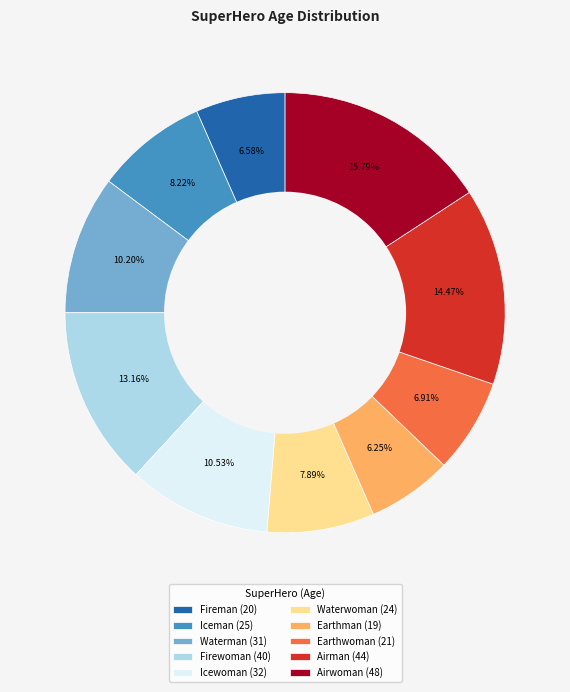

Is Airman the majority of the pie?

No